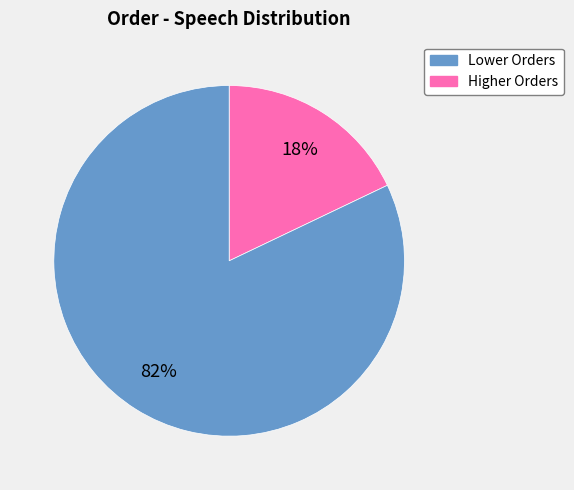

To the nearest percent, what is the difference between the largest and smallest slice percentages?

64%